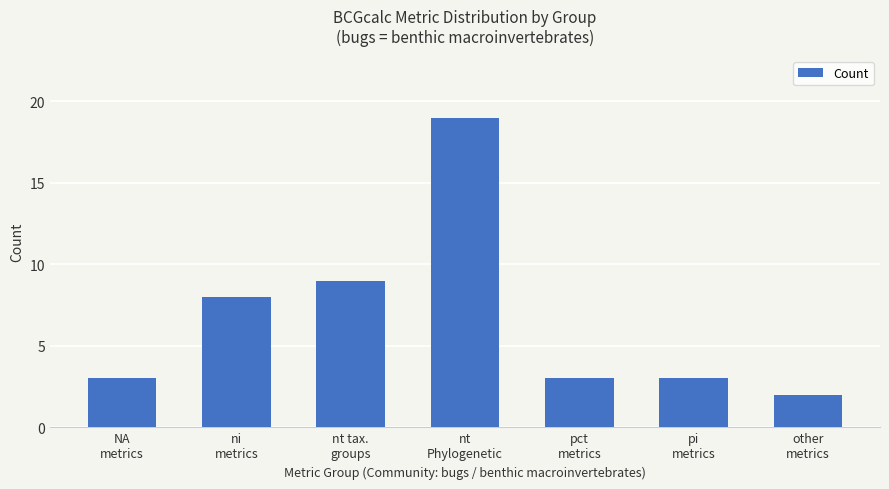

What is the value of the 3rd bar from the left?

9